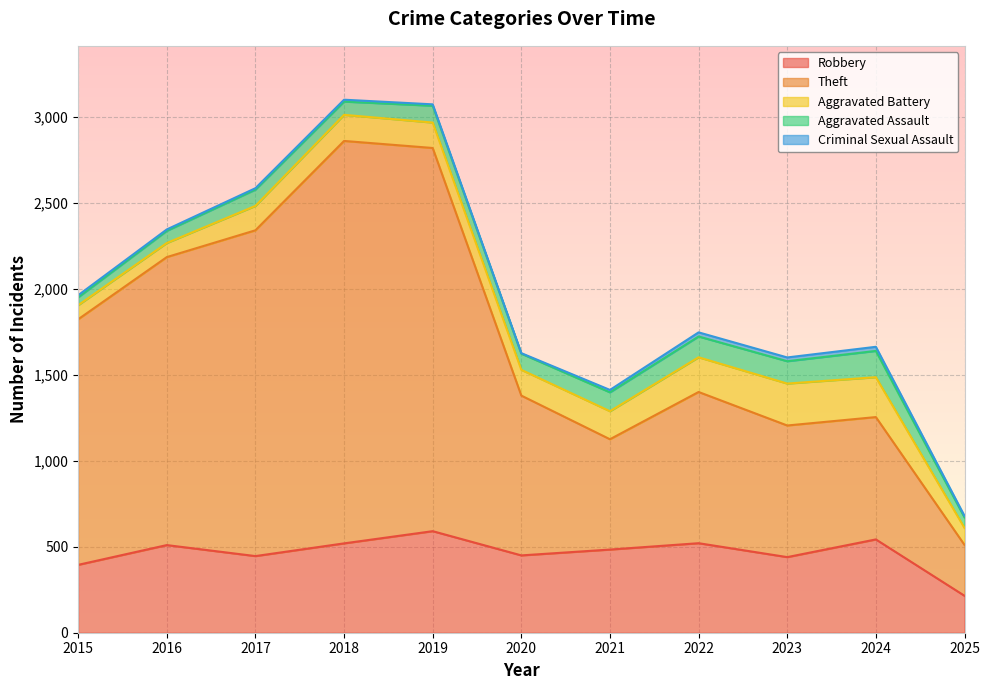

At which label does Robbery reach its minimum?

2025